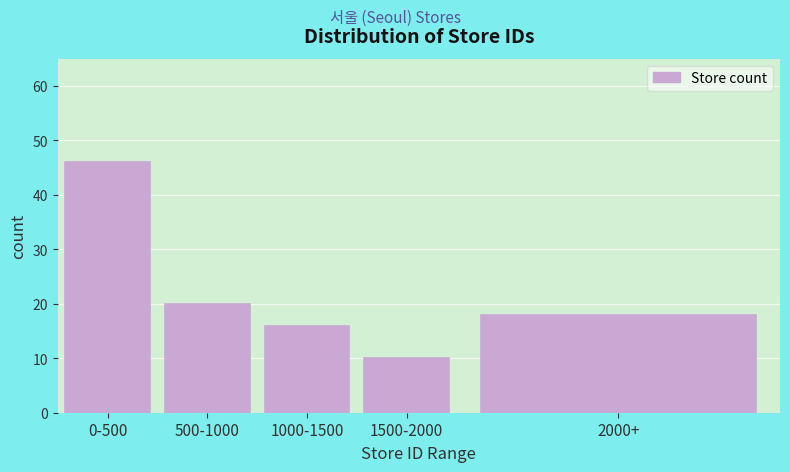

Reading right to left, transcribe all the data shown in this chart.

18	10	16	20	46